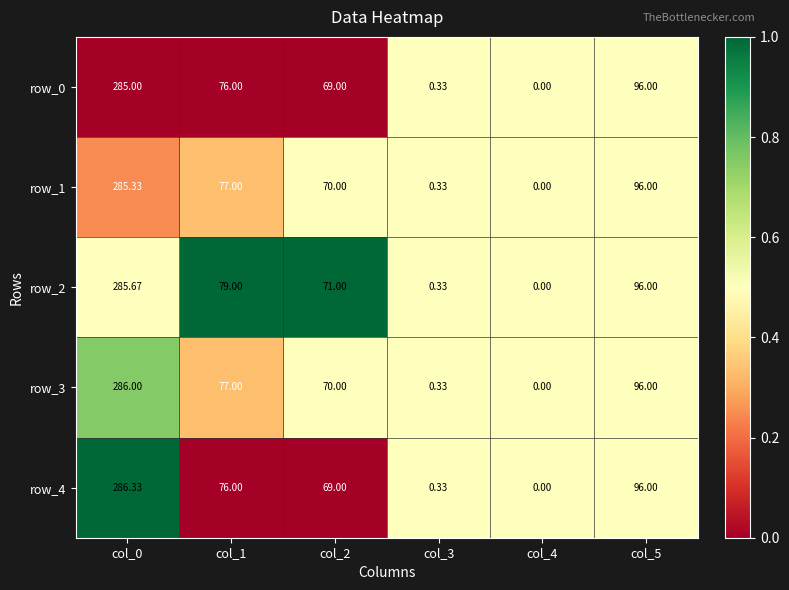

Which series has the largest total across all categories?

row_2